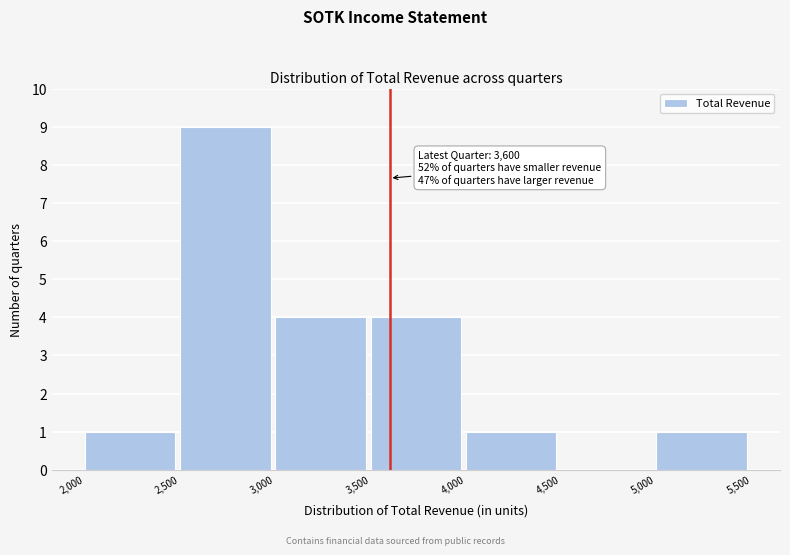

Over which range of the x-axis is the bar tallest?

2,500 to 3,000